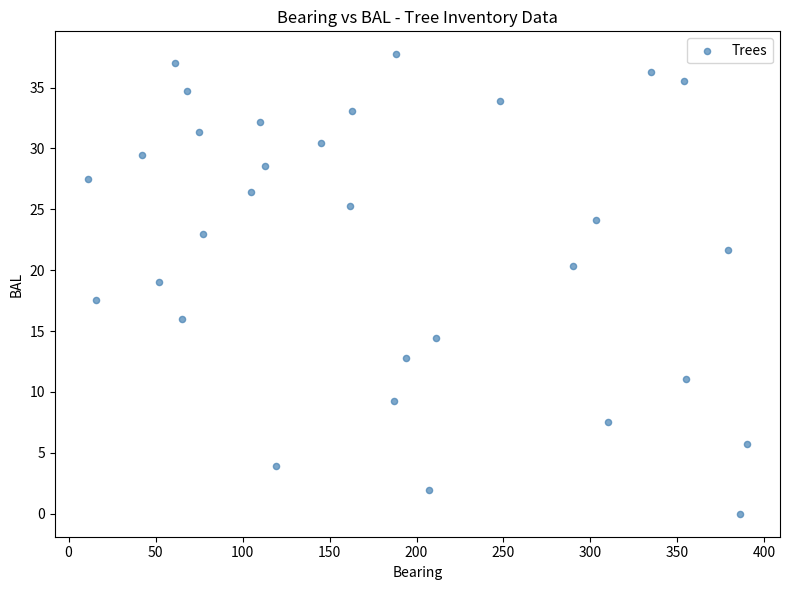

What Y value in the scatter plot is closest to 18?

17.6